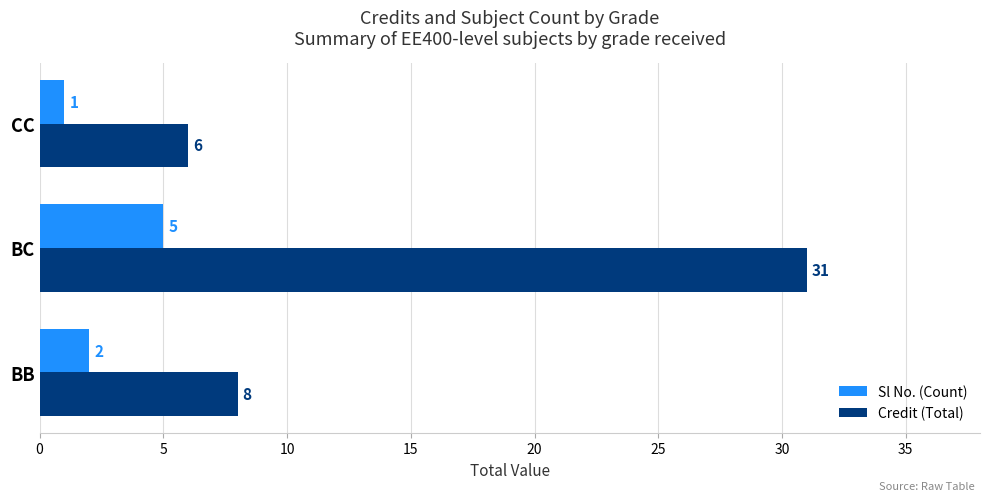

True or false: Credit (Total) has a value of 6 at CC.

True